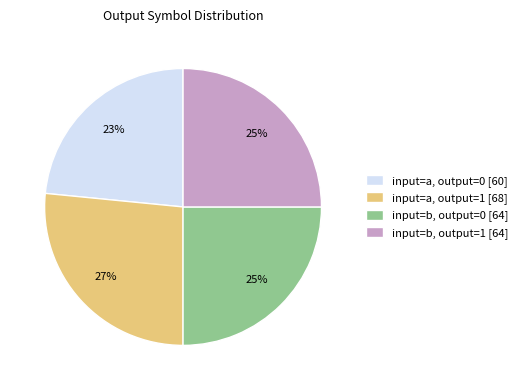

Is it true that input=b, output=1 [64] is 25% of the pie?

True